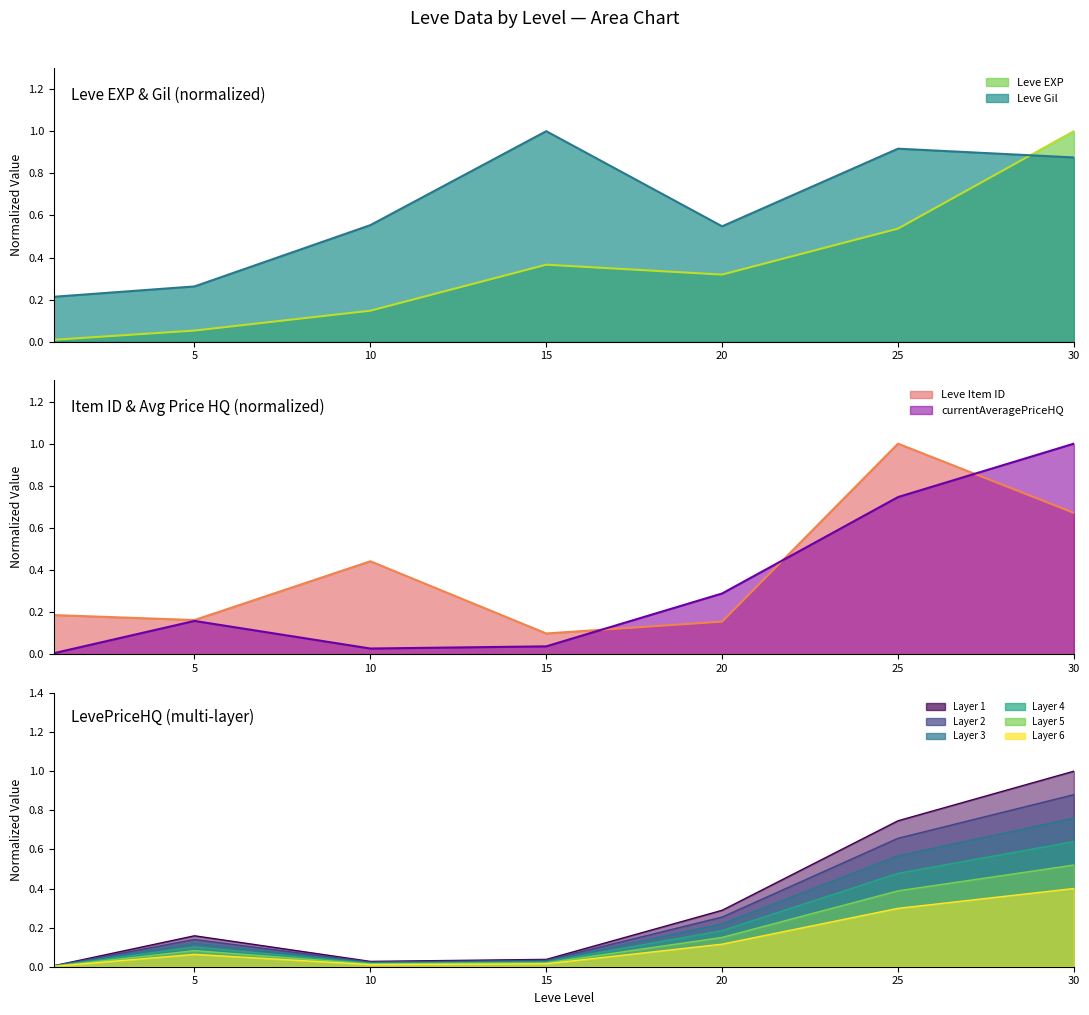

What is the approximate value of currentAveragePriceHQ at 25?

0.6